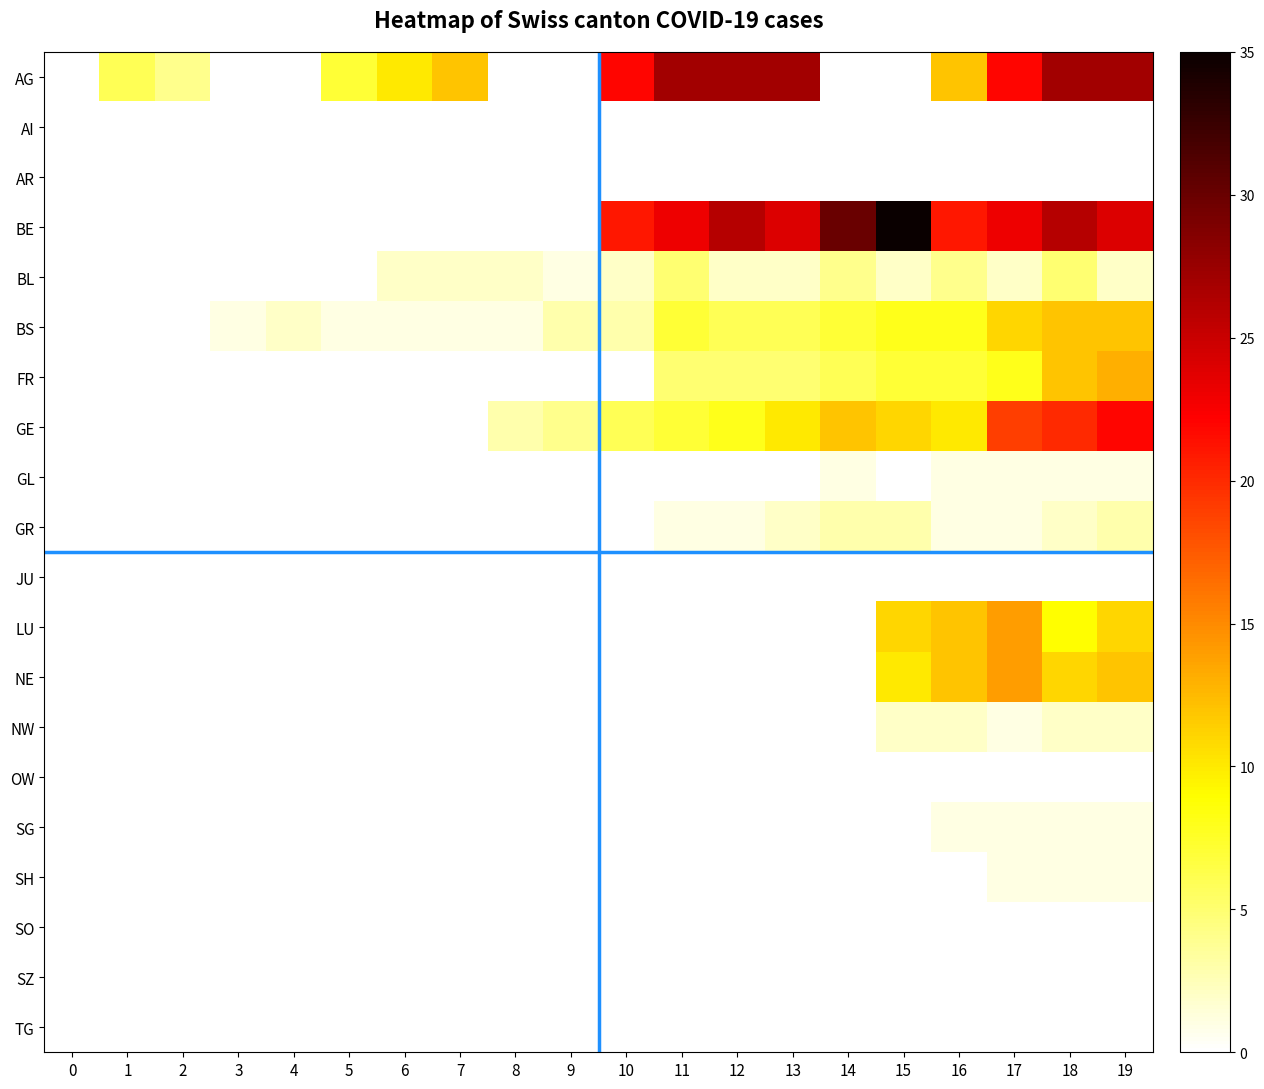

At how many categories does at least one series exceed 0?

19